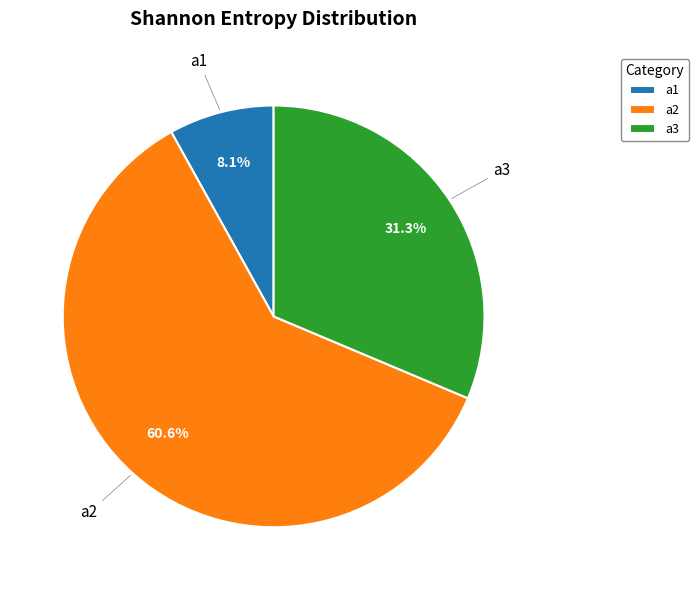

How many slices are in this pie chart?

3